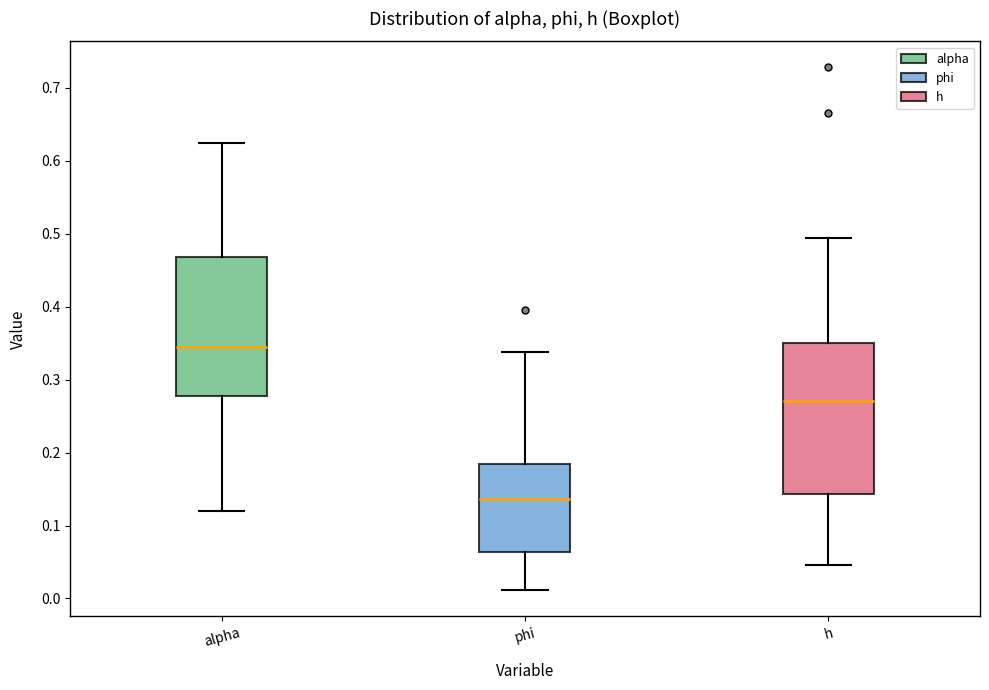

Where is the upper edge of the box for phi on the y-axis? The values are not printed on the chart, so give them approximately, as read against the axis.

0.18